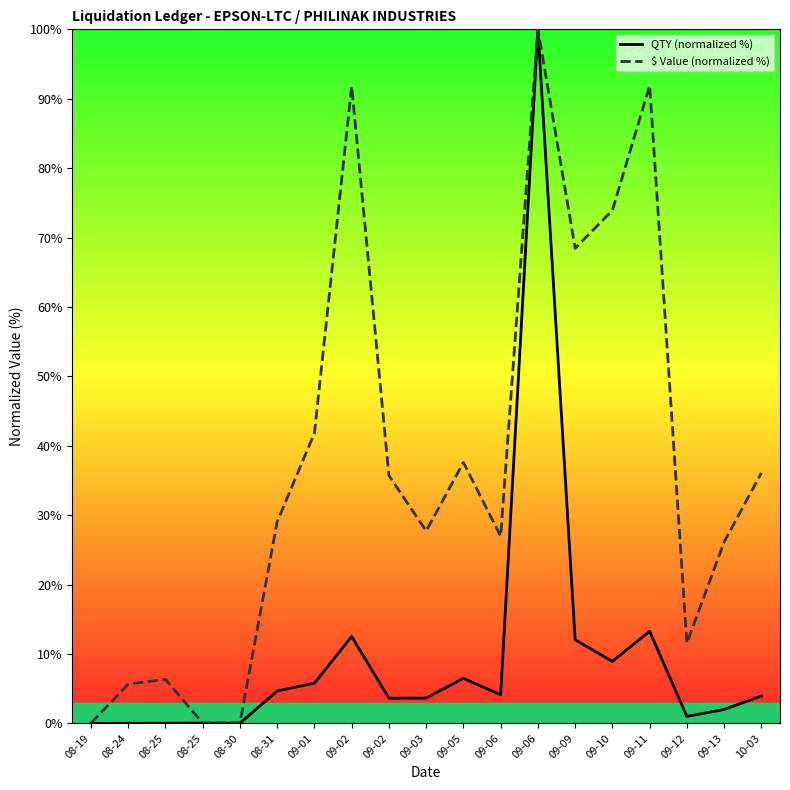

What is the maximum value for $ Value (normalized %)?

100.0